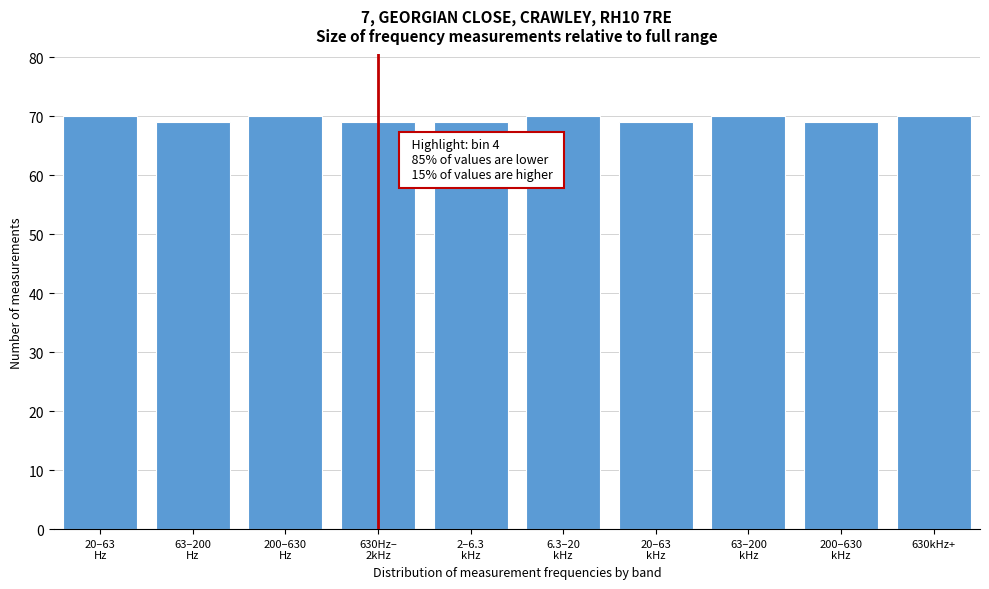

Reading left to right, what are all the values shown in this chart?

70	69	70	69	69	70	69	70	69	70